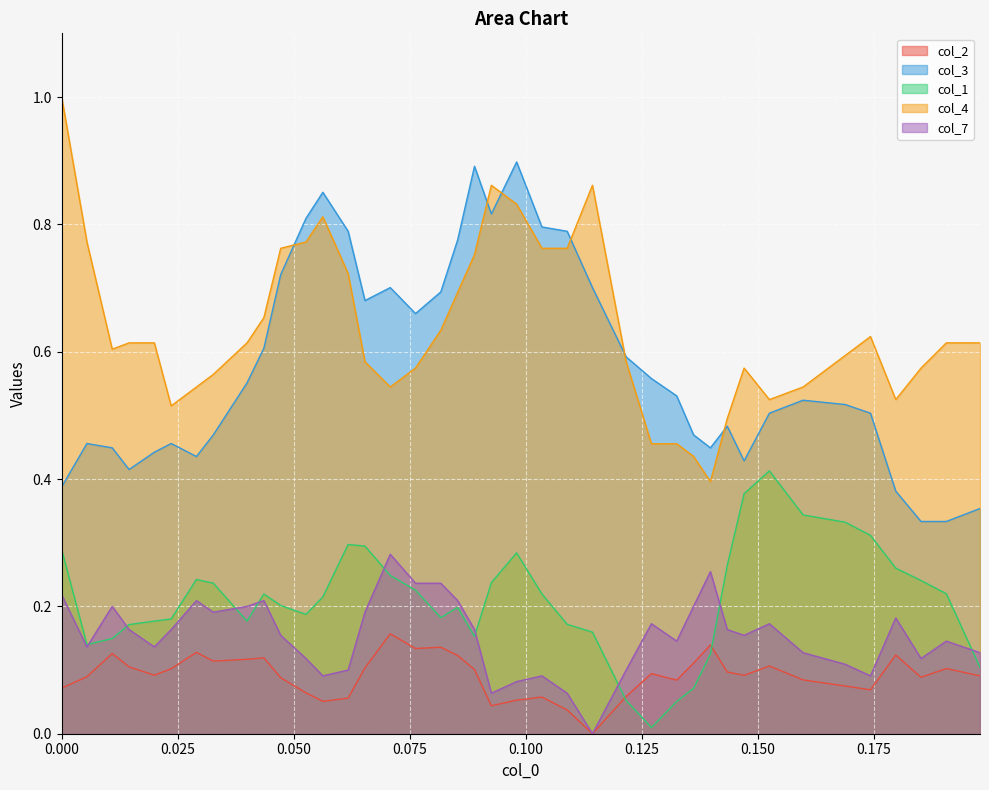

How many positive values does the col_2 series have?

39